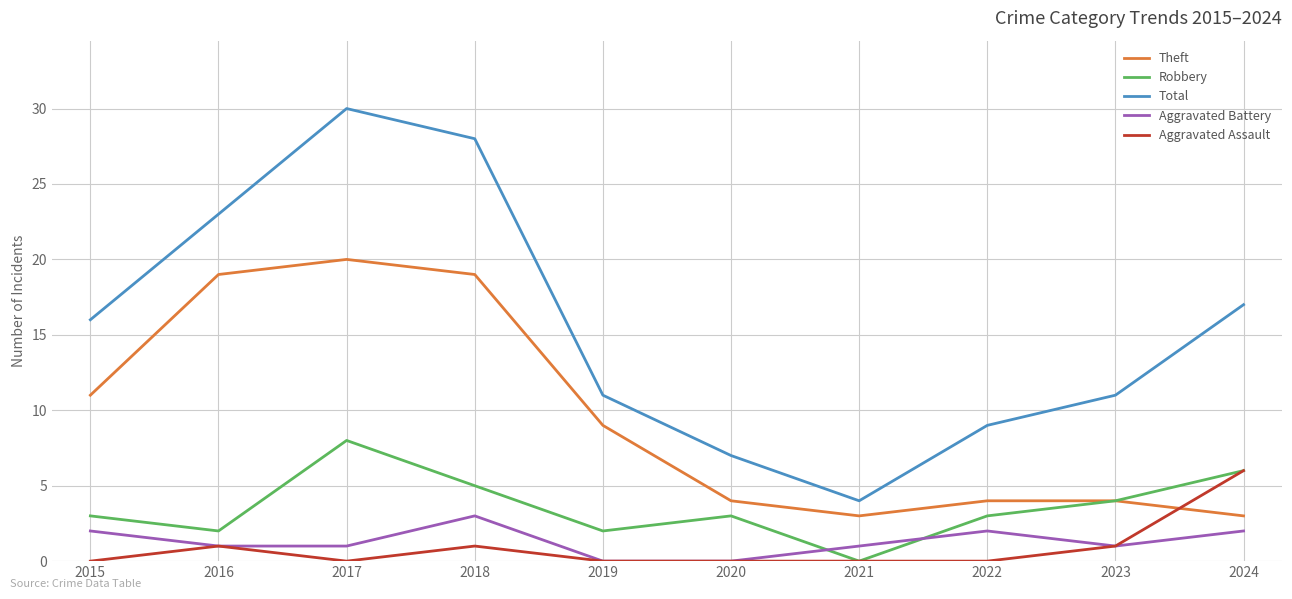

Count the Aggravated Battery values in the range 1 to 2.

7